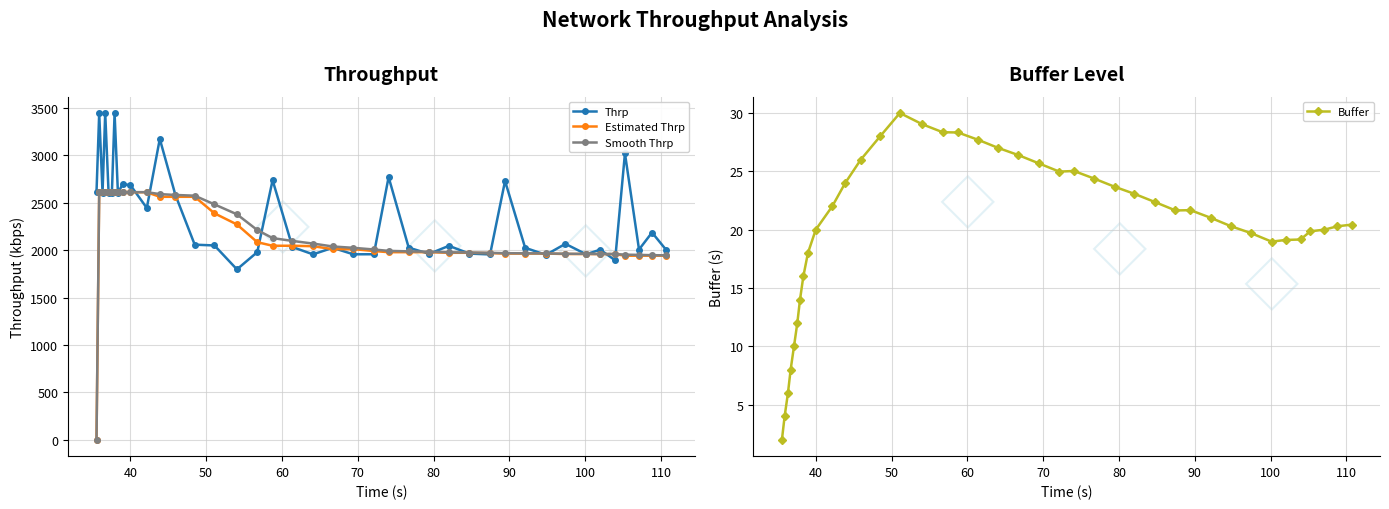

What is the value of the Buffer point at the 3rd from the left?

6.0